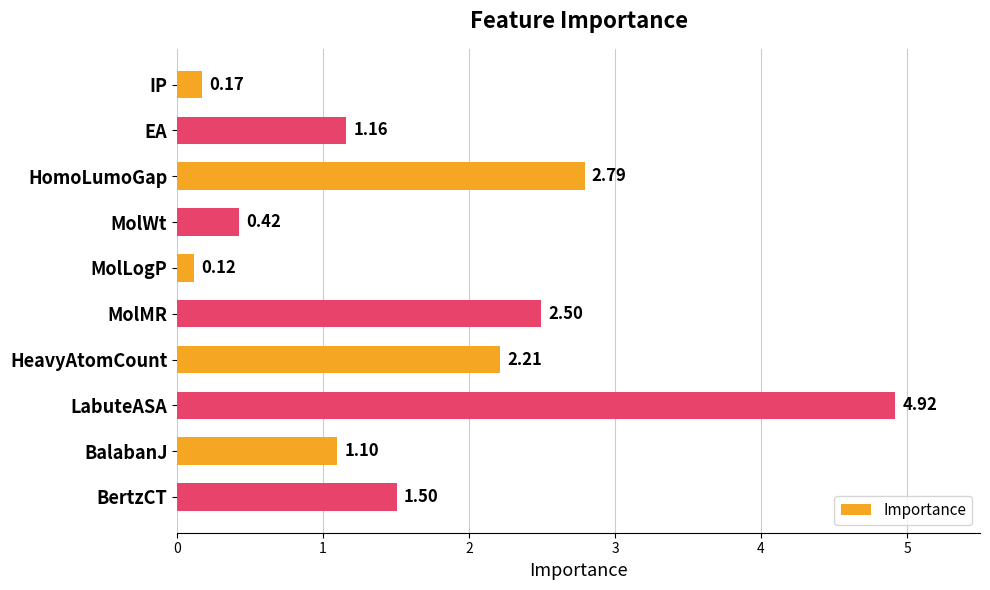

What is the sum of all values?

16.9